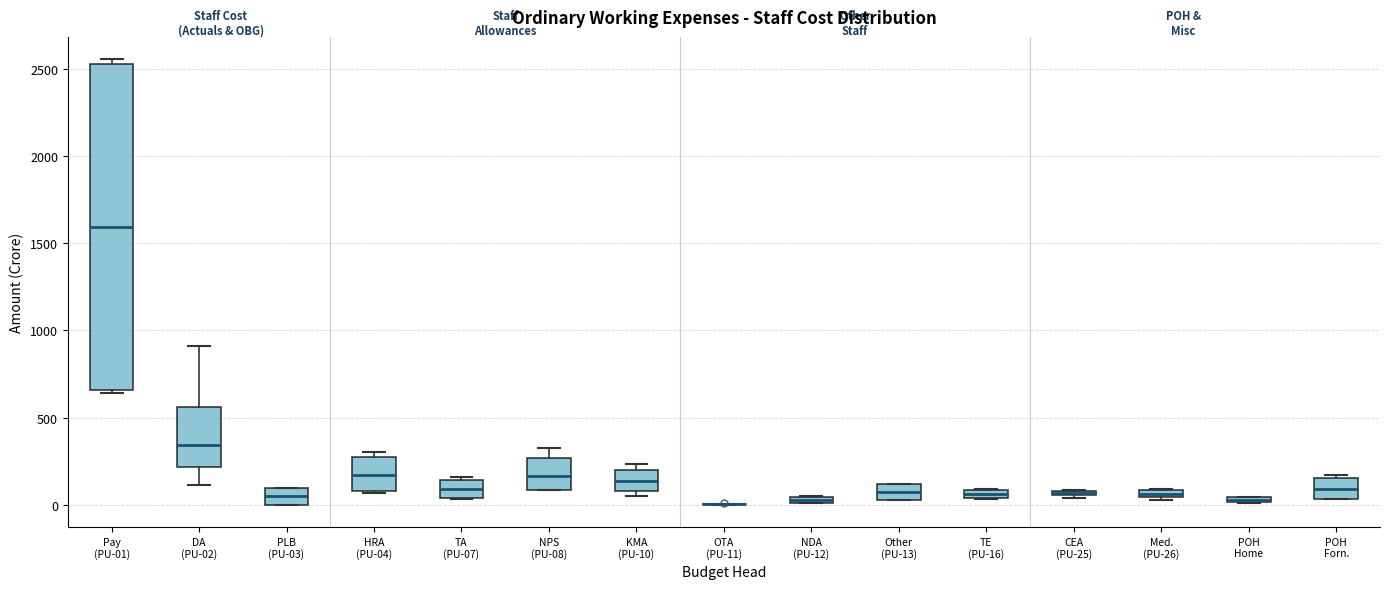

Comparing the boxes themselves (not the whiskers), which one is the tallest?

Pay (PU-01)